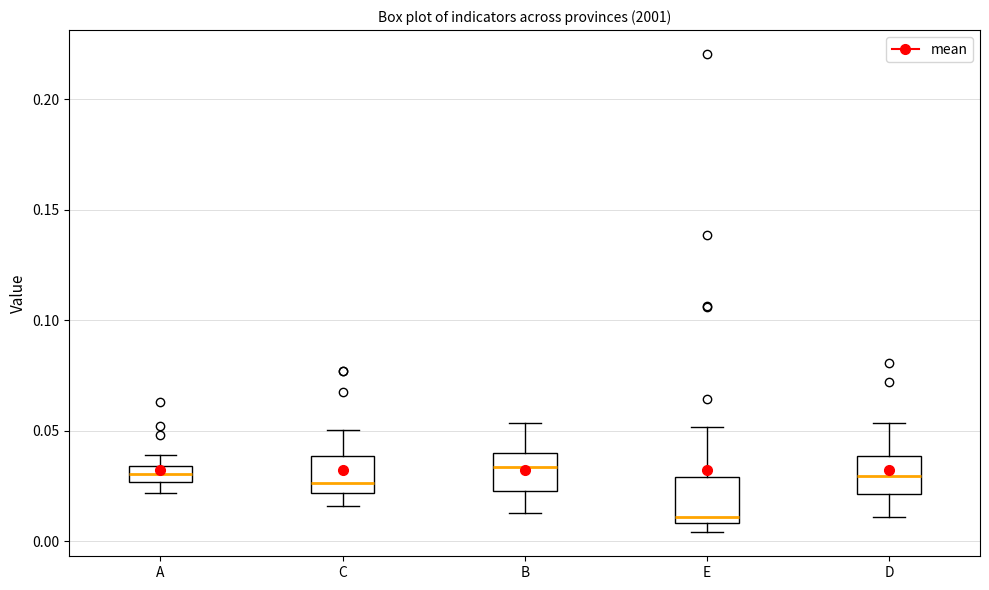

Where does the lower whisker of the box for D end on the y-axis? The values are not printed on the chart, so give them approximately, as read against the axis.

0.010